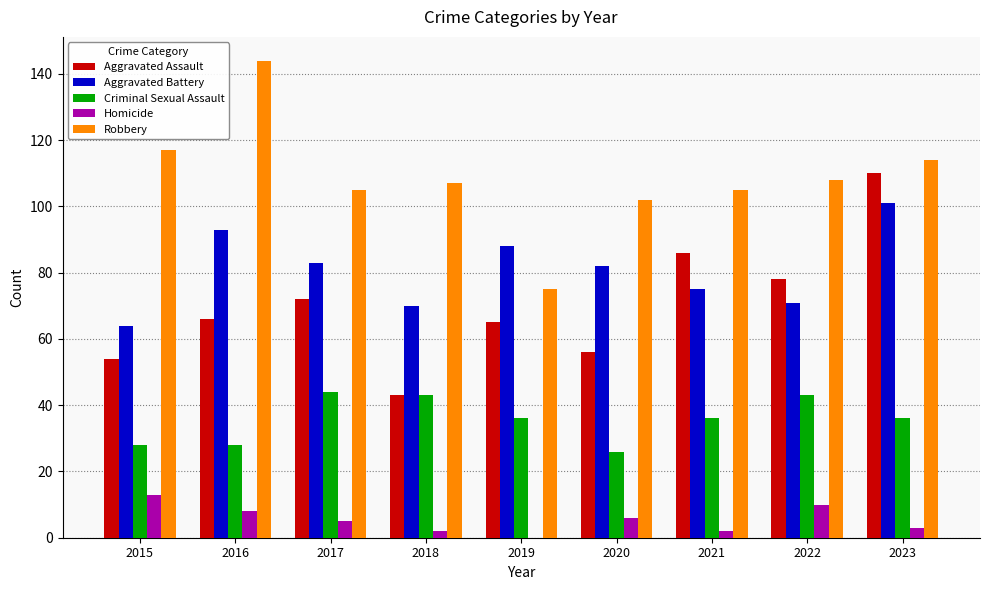

Is the value of Criminal Sexual Assault at 2015 greater than the value of Robbery at 2019?

No